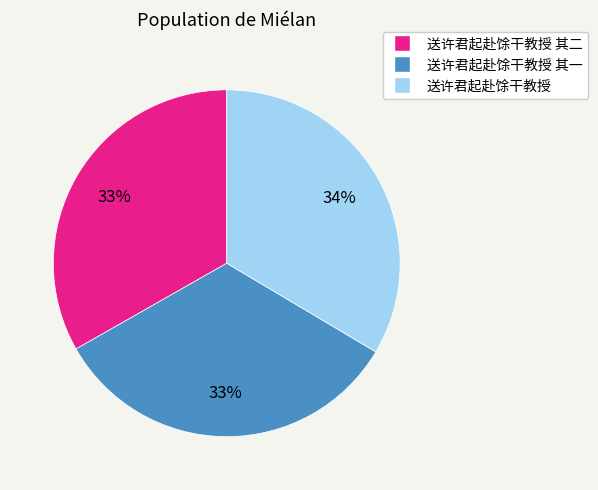

Count the number of slices in the pie.

3